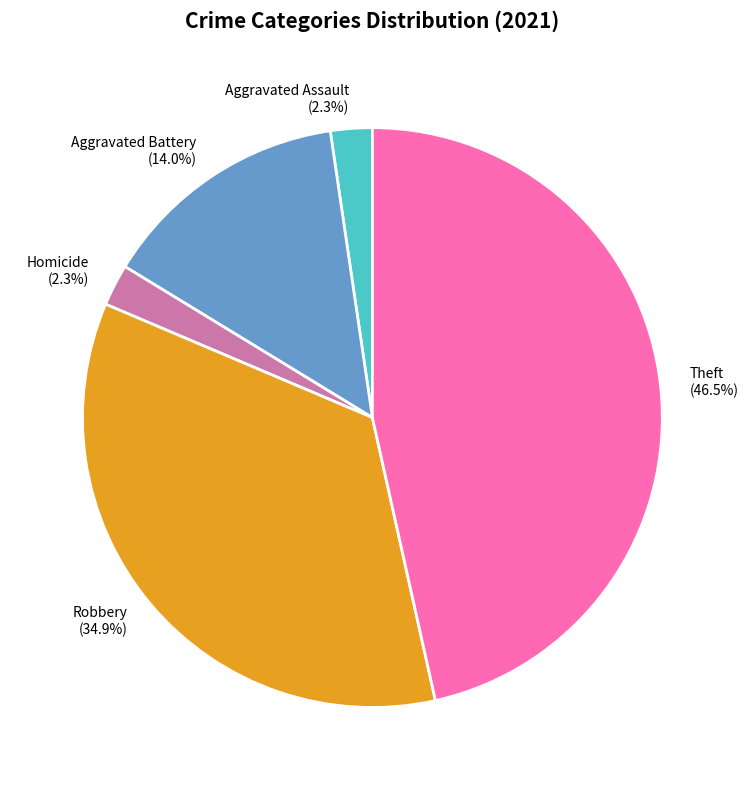

To the nearest percent, what is the average slice percentage?

20%